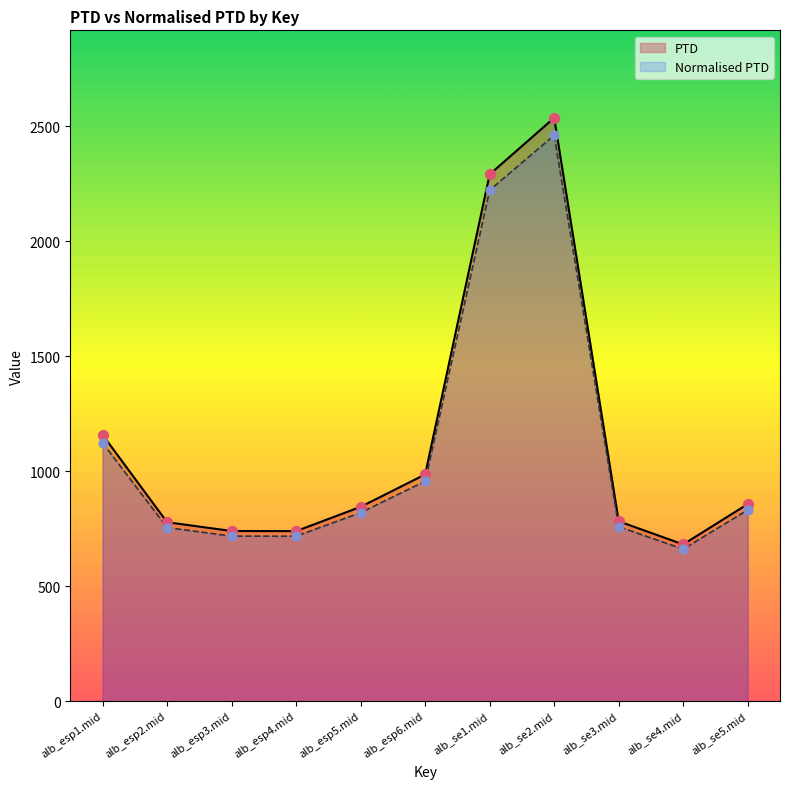

Which series reaches the maximum Y coordinate?

PTD